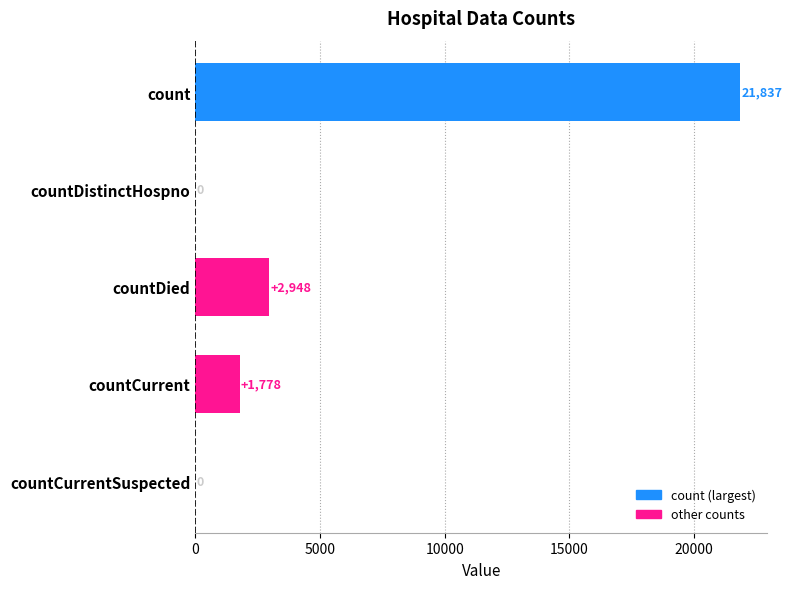

Reading top to bottom, what are all the values shown in this chart?

count=21837	countDistinctHospno=0	countDied=2948	countCurrent=1778	countCurrentSuspected=0